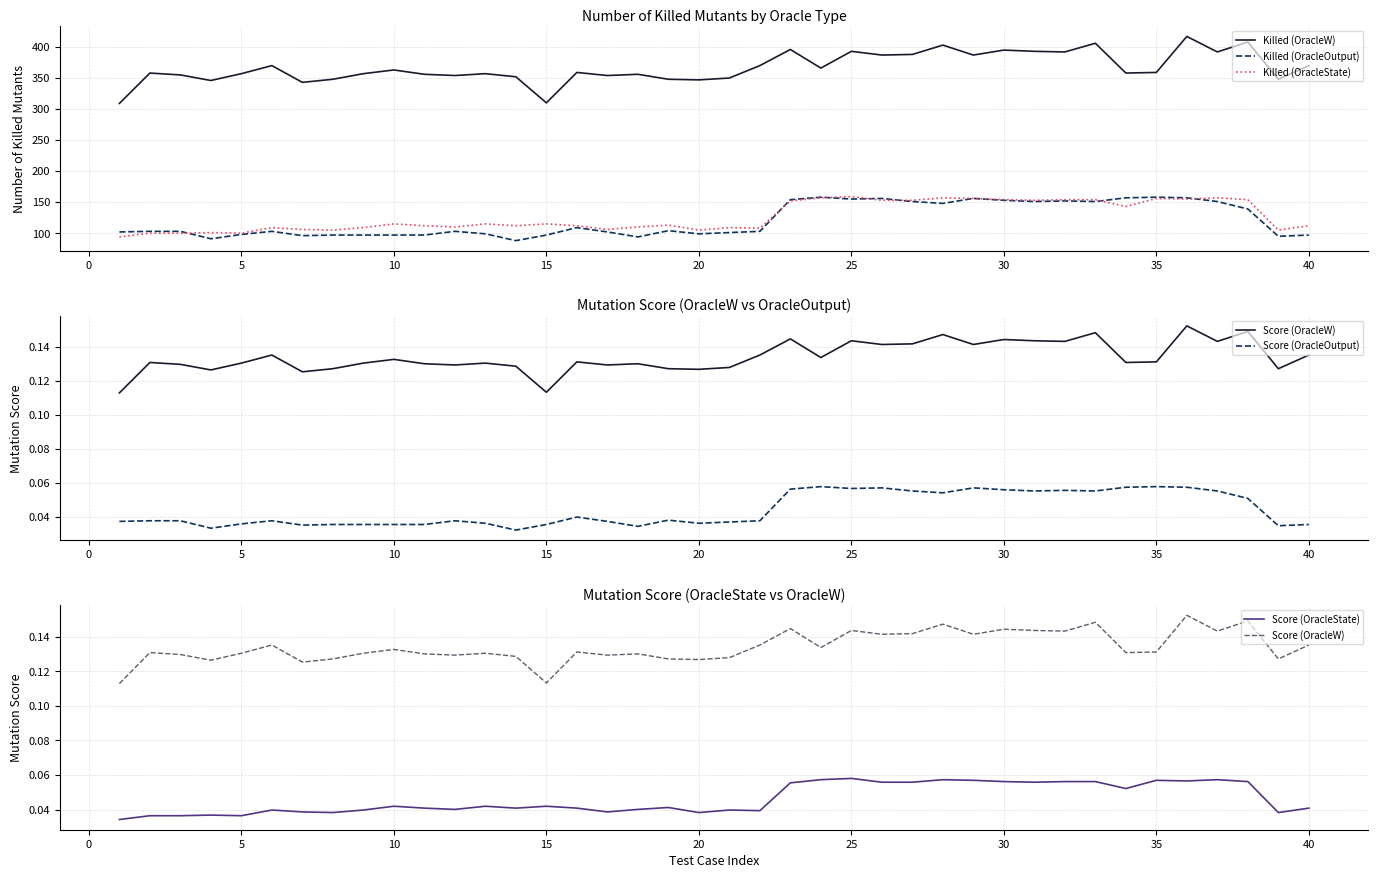

What is the lowest value of the Killed (OracleOutput) series?

88